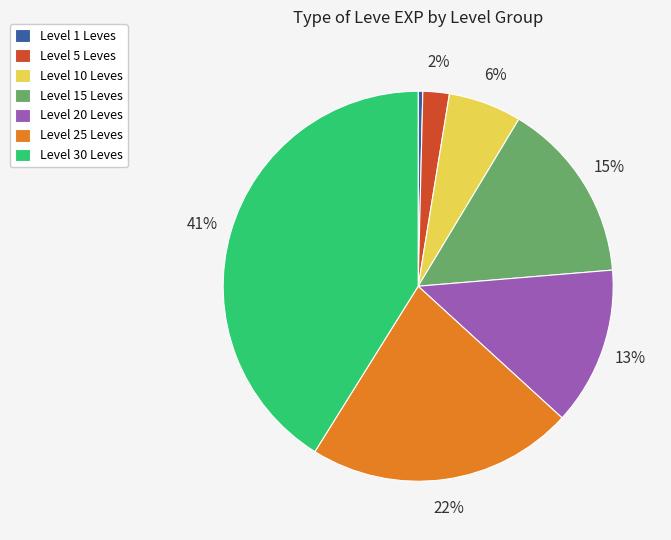

Is there a majority slice in this chart?

No